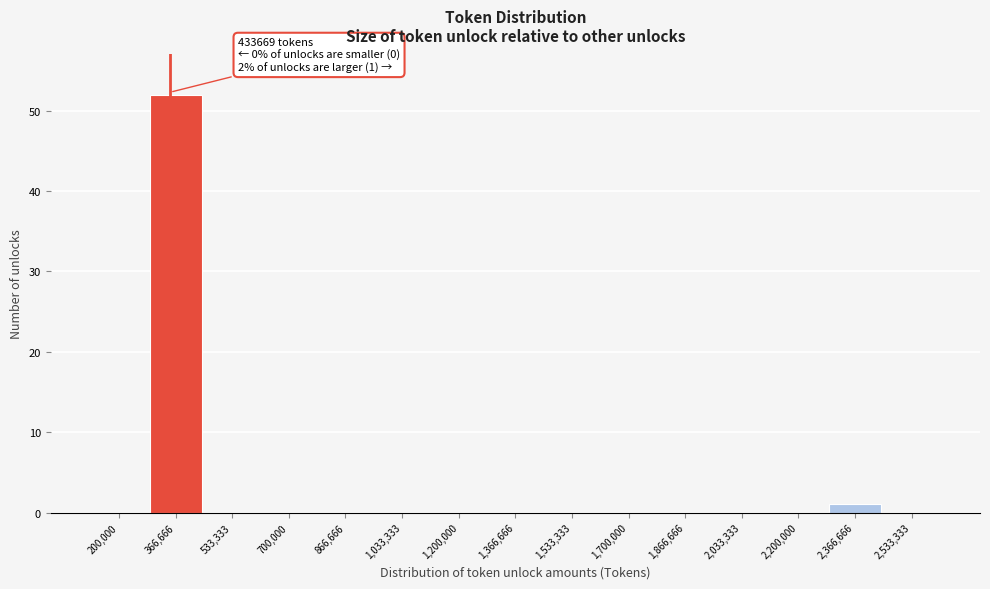

Reading left to right, list all the values displayed in this chart.

200,000=0	366,666=52	533,333=0	700,000=0	866,666=0	1,033,333=0	1,200,000=0	1,366,666=0	1,533,333=0	1,700,000=0	1,866,666=0	2,033,333=0	2,200,000=0	2,366,666=1	2,533,333=0